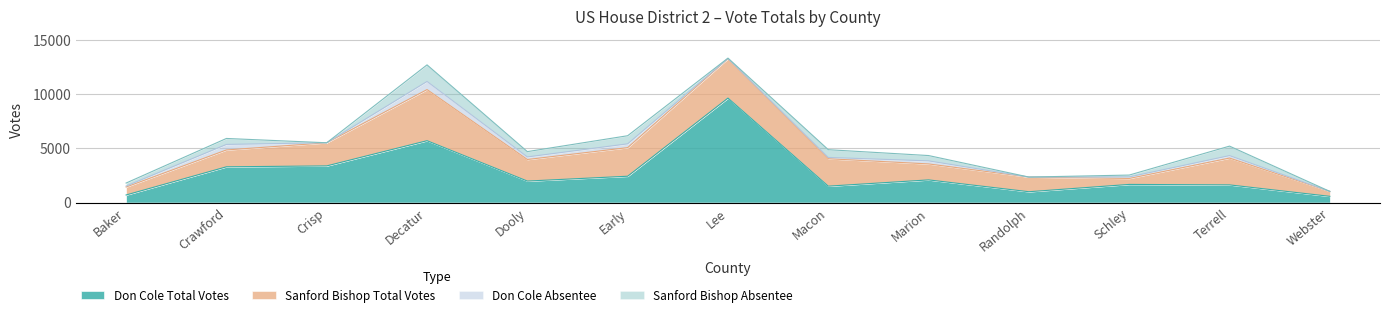

Is the value of Don Cole Absentee at Schley greater than the value of Sanford Bishop Absentee at Decatur?

No